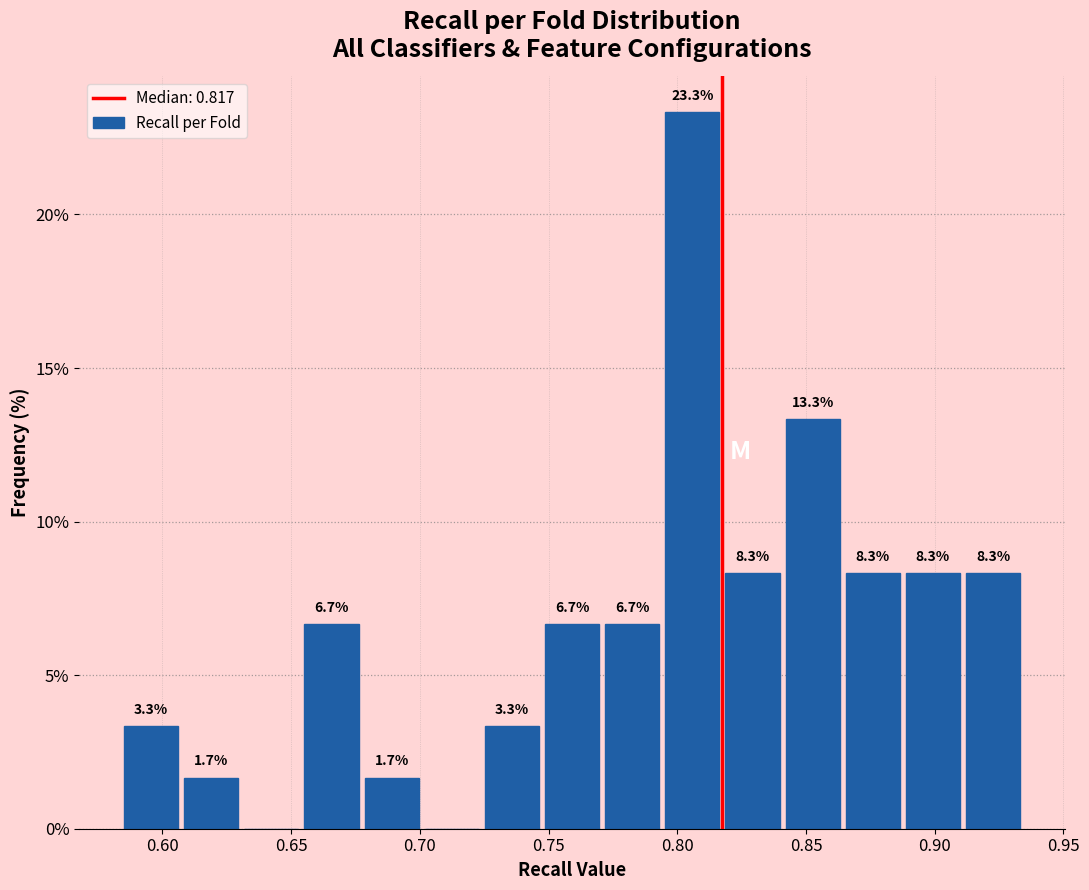

Which range on the x-axis has the tallest bar?

0.795 to 0.820